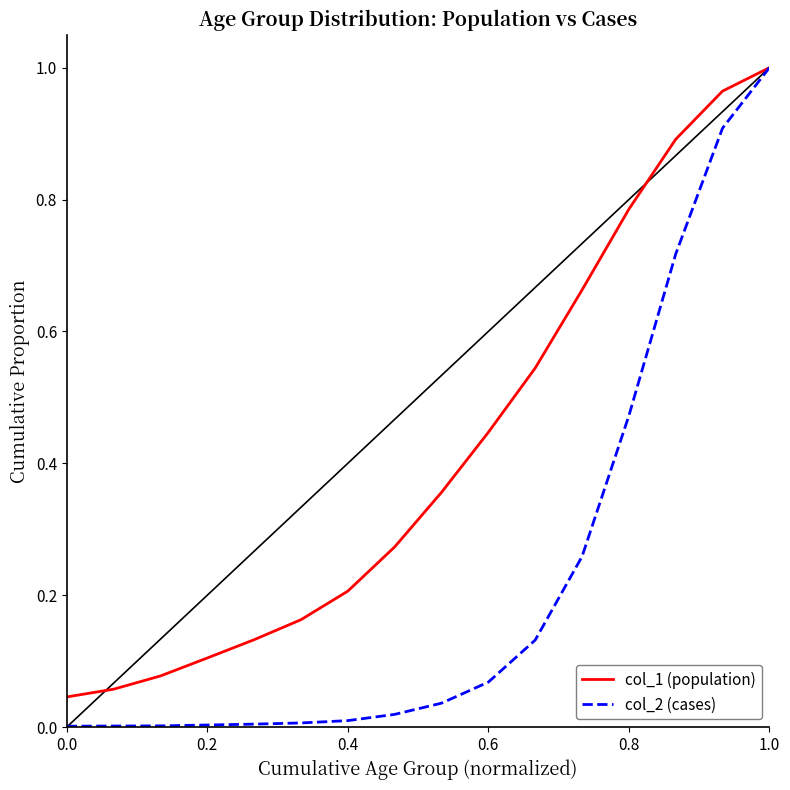

Which series has the largest total across all categories?

col_1 (population)